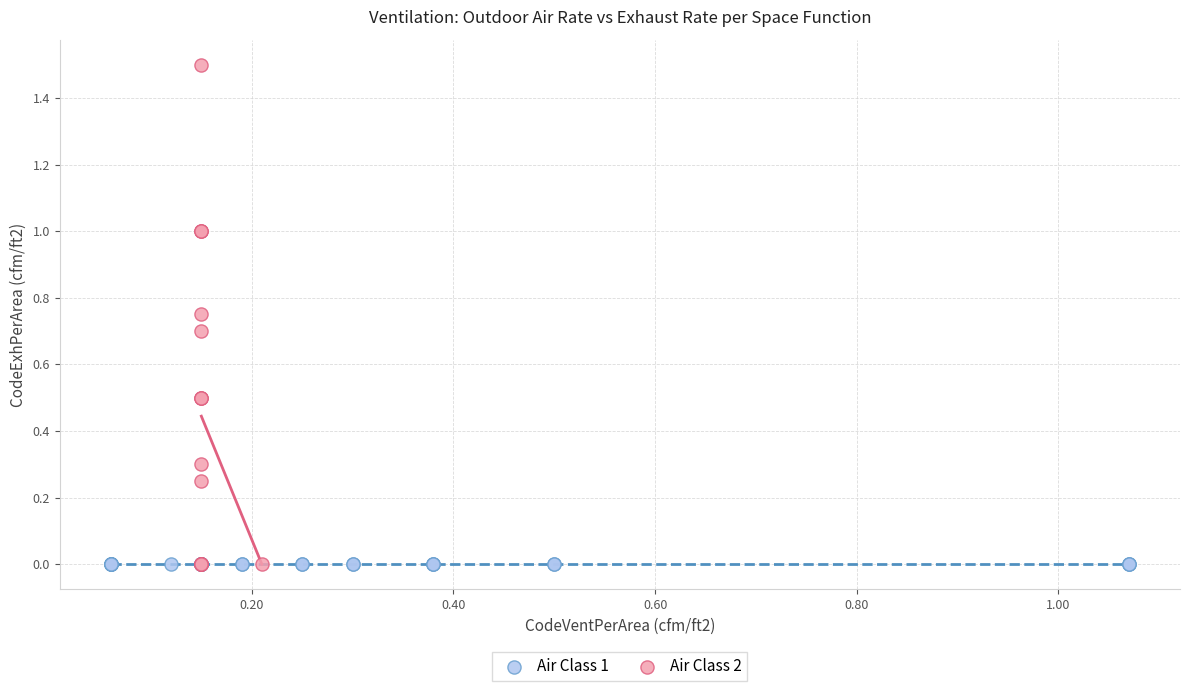

Which series reaches the maximum Y coordinate?

Air Class 2